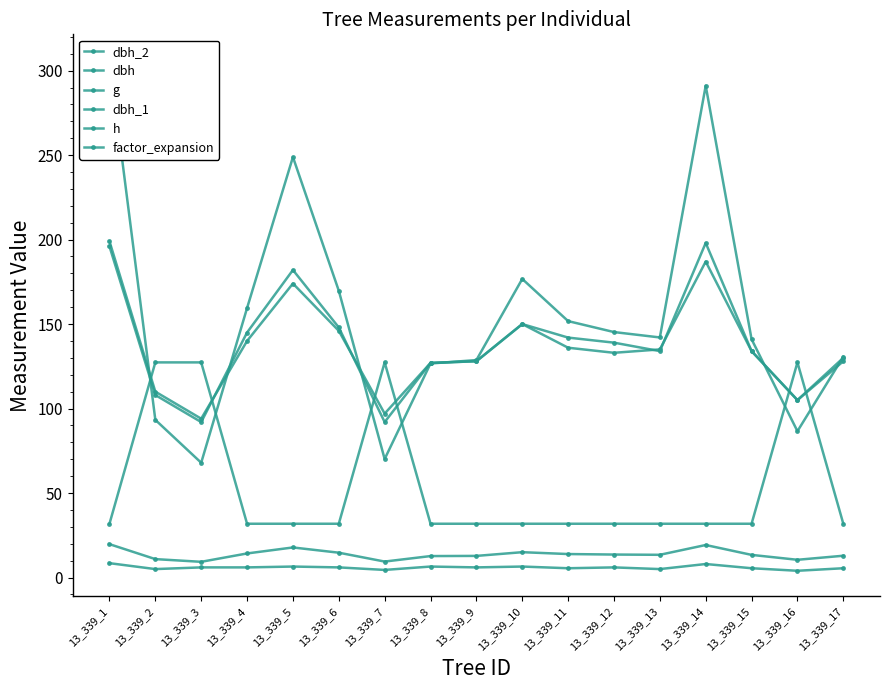

True or false: dbh_2 and dbh cross at least once.

False